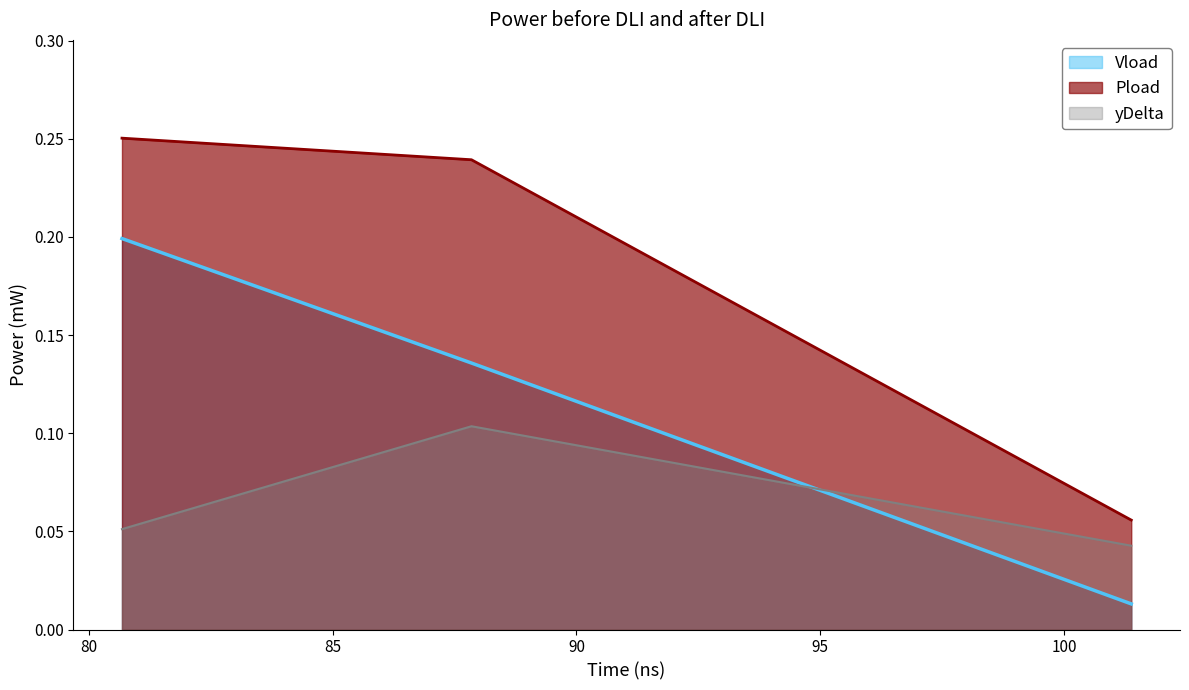

Which category has the lowest value across all series?

101.382